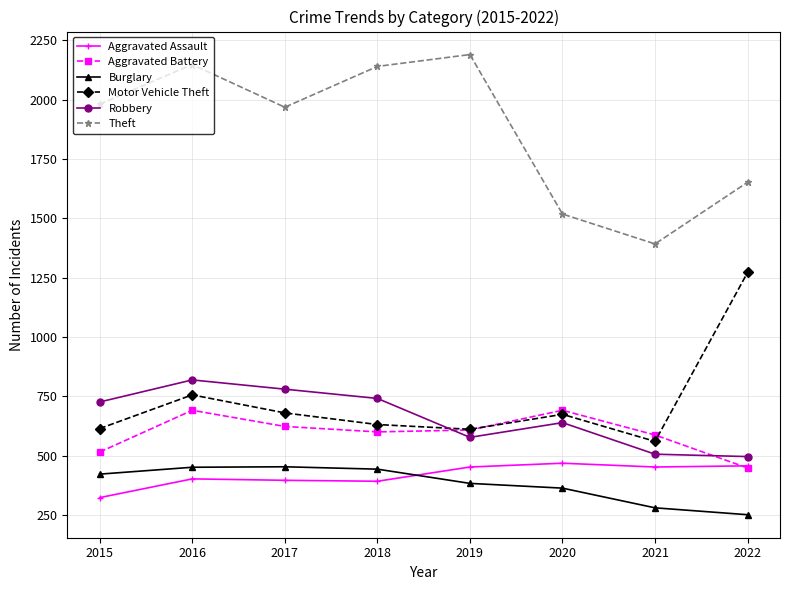

At which category is the sum across all series the highest?

2016